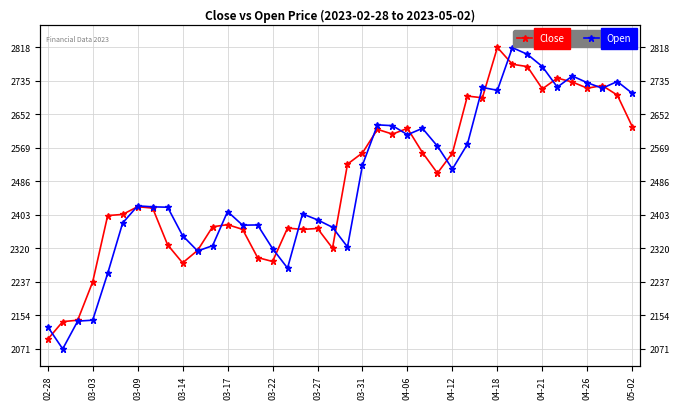

How many categories are shown in the chart?

40